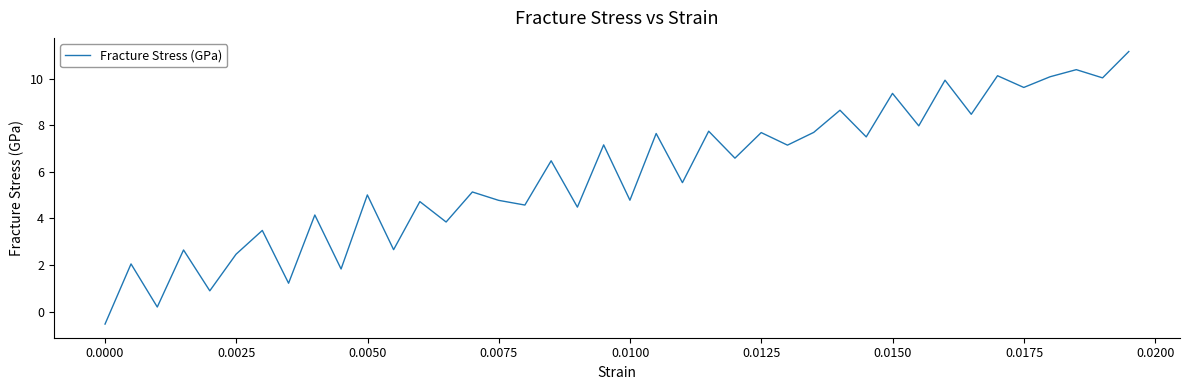

What is the difference between the maximum and minimum values?

11.7